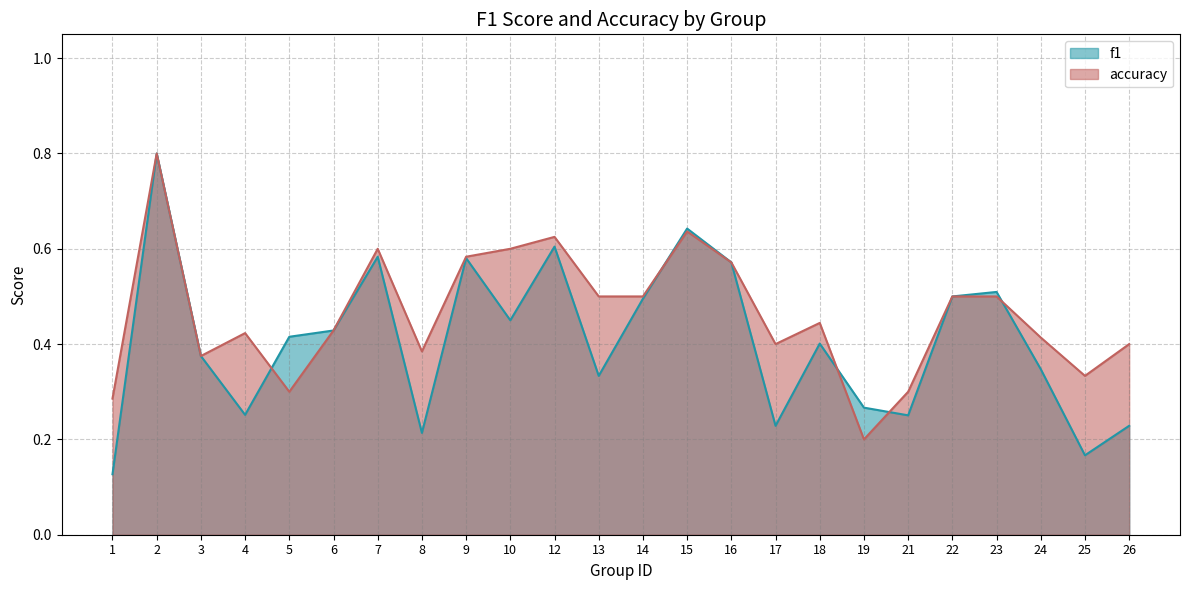

Which series has the largest total across all categories?

accuracy